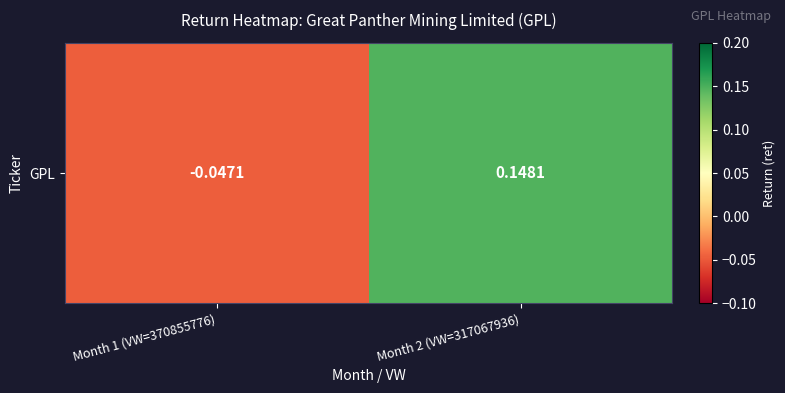

True or false: the data shows 0.1 at Month 2 (VW=317067936).

True